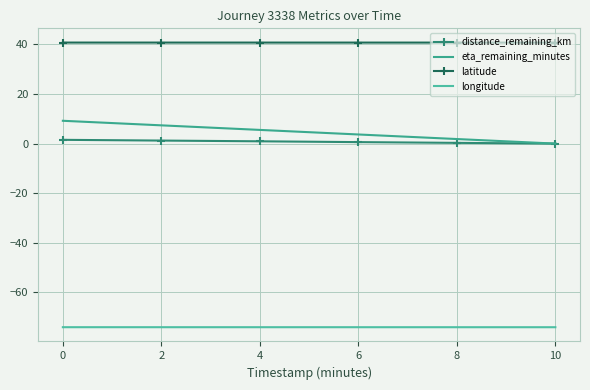

True or false: latitude has more than 2 points higher than both neighbors.

False